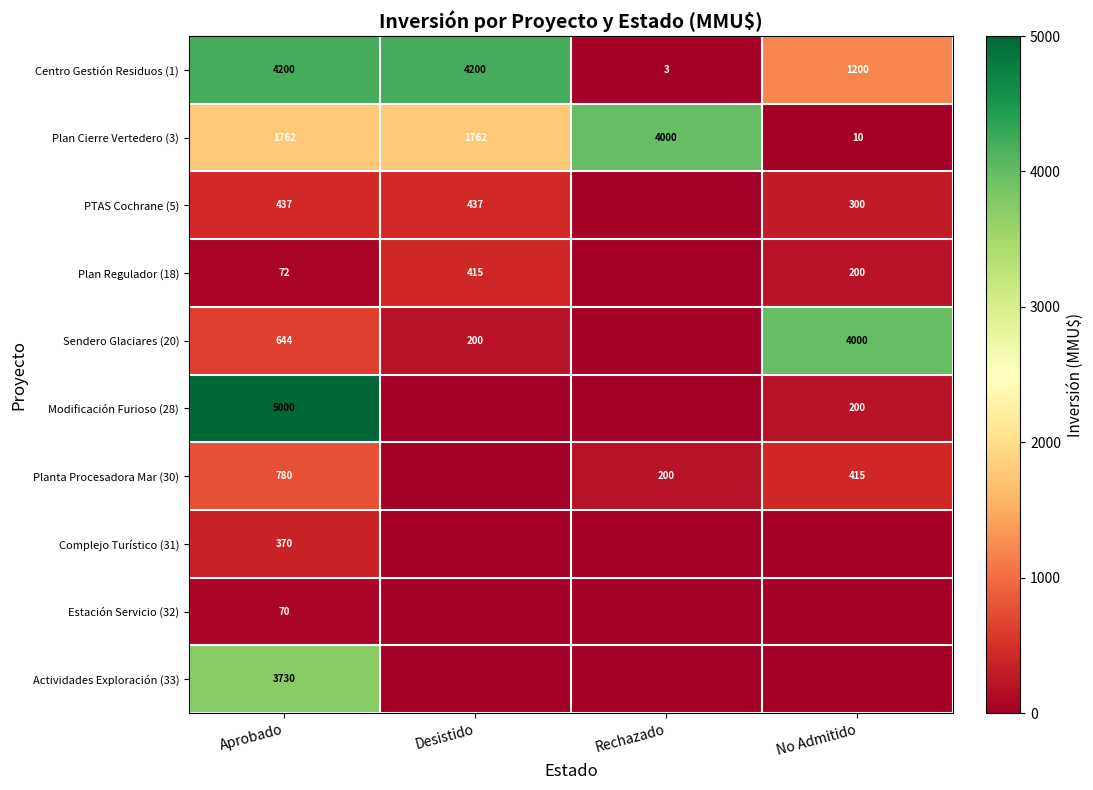

Count the number of categories in the chart.

4